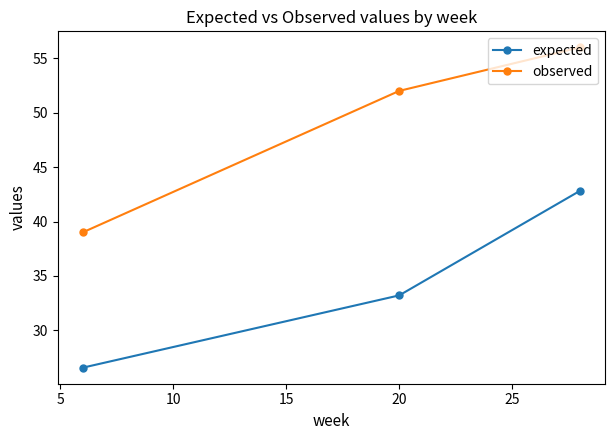

Which series has the largest range (max minus min)?

observed